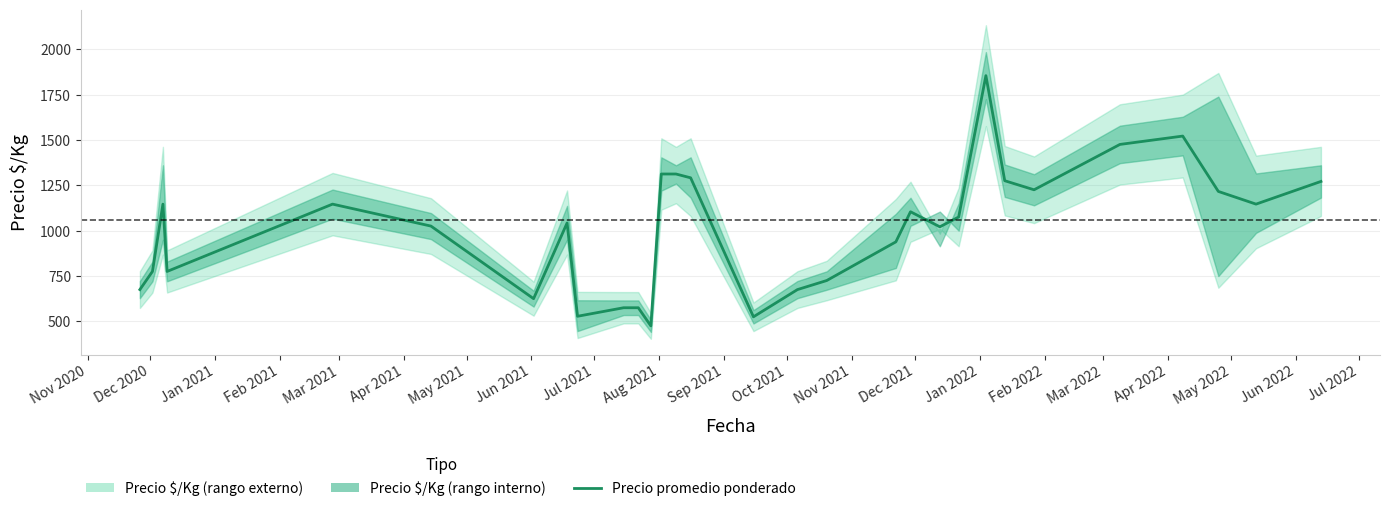

What is the greatest value displayed?

1854